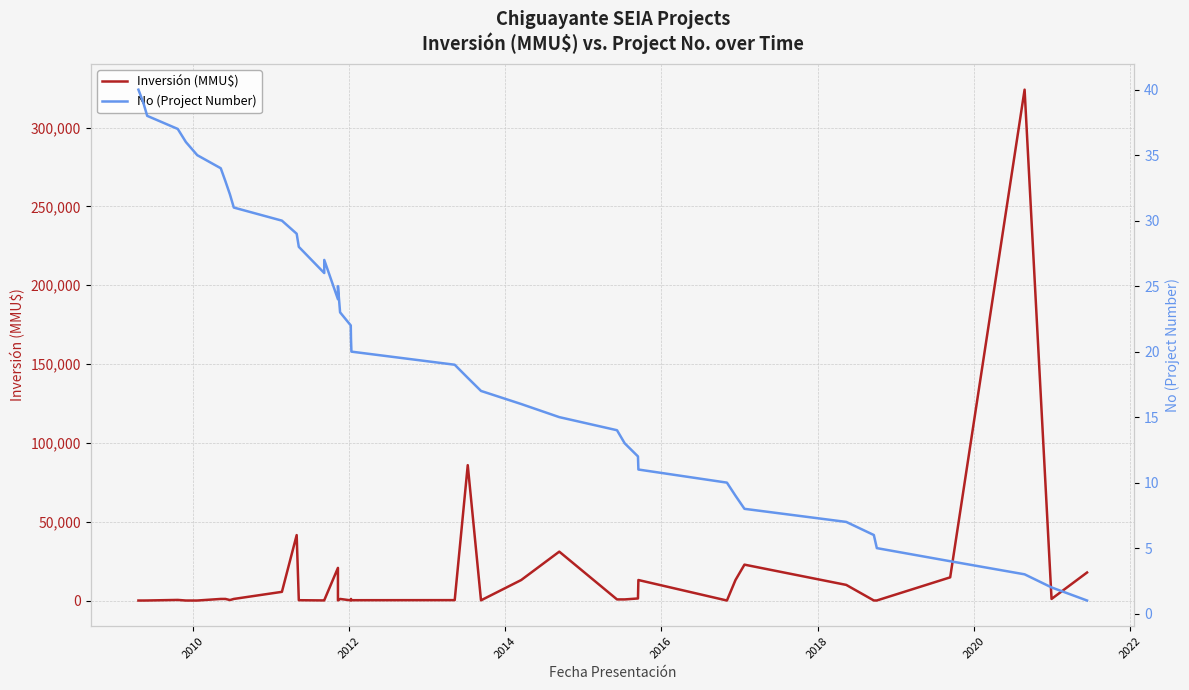

Is it true that No (Project Number) equals 45 at 11?

False